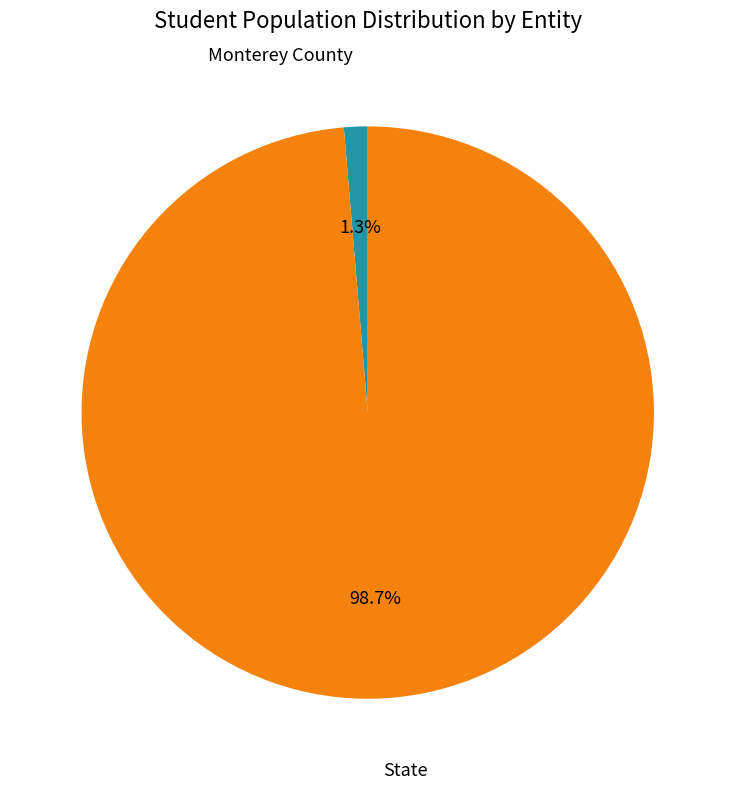

Is there any slice that represents more than half of the pie?

Yes